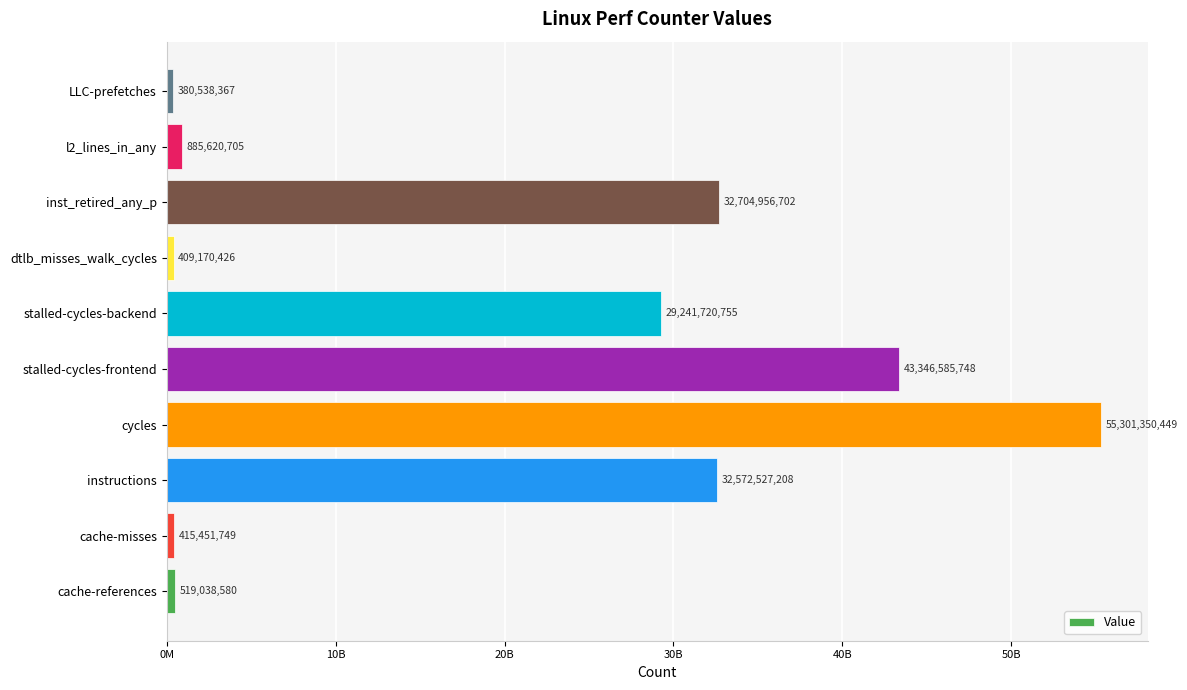

What is the smallest value displayed?

380538367